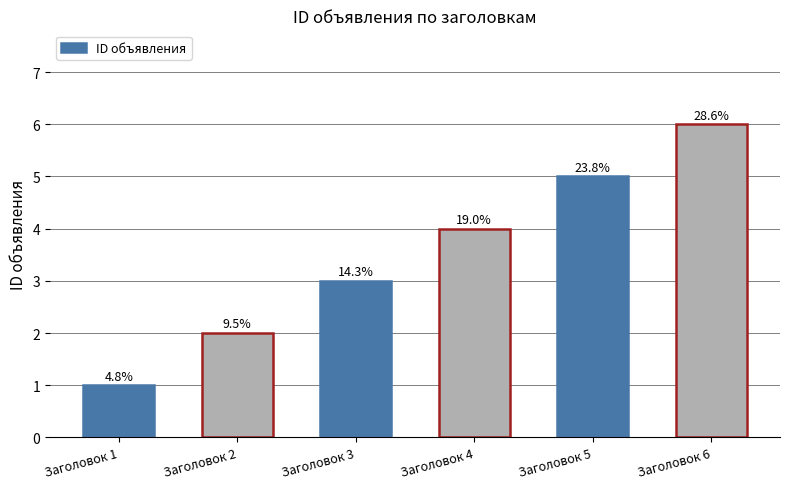

How many bars are there in total?

6